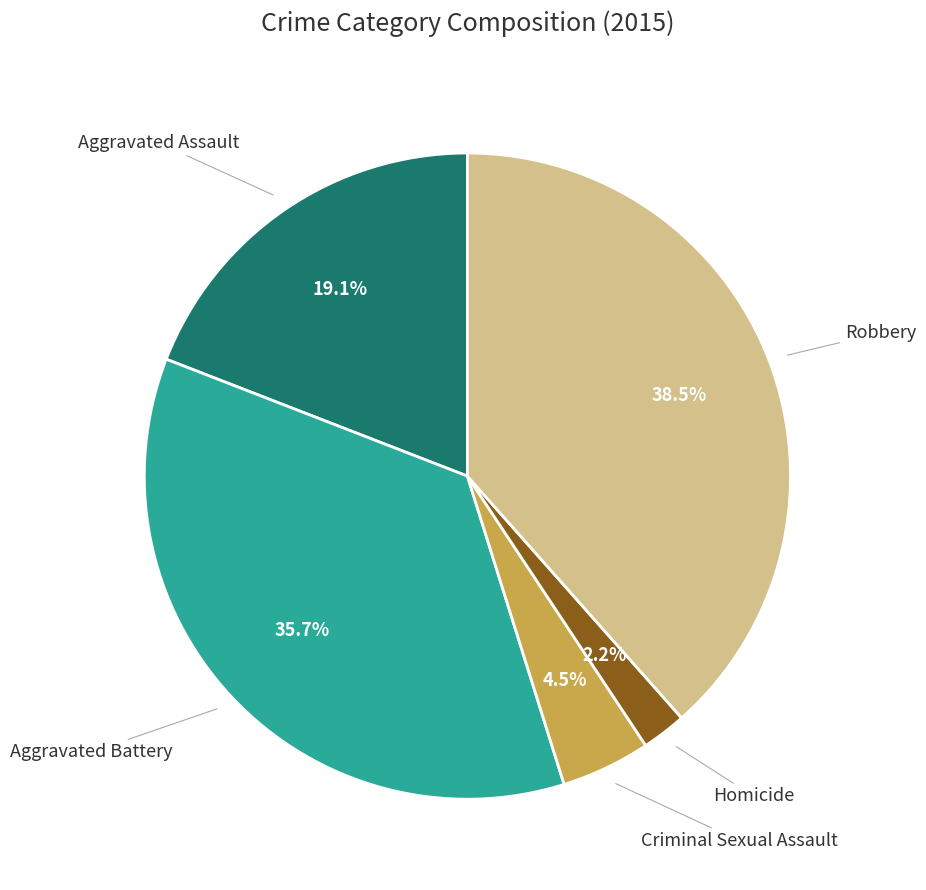

Is there a majority slice in this chart?

No